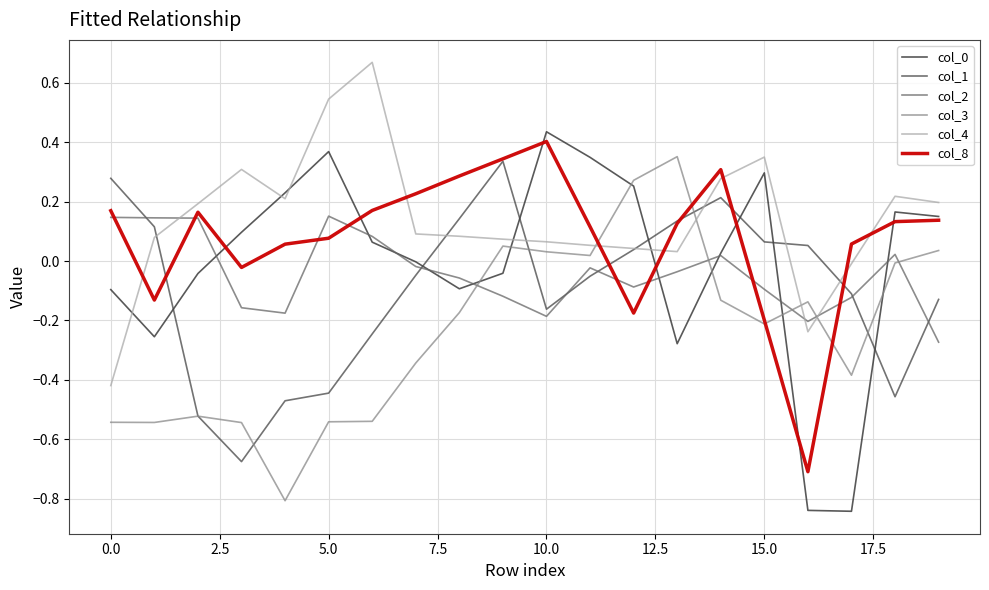

True or false: col_0 and col_1 cross at least once.

True